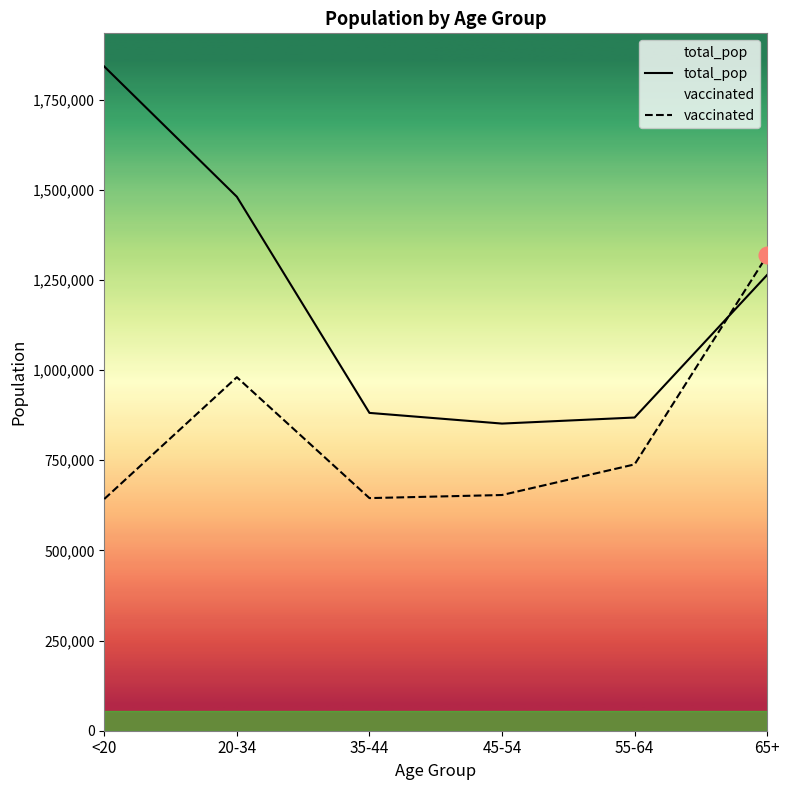

How many values in the vaccinated series are below 738622?

3